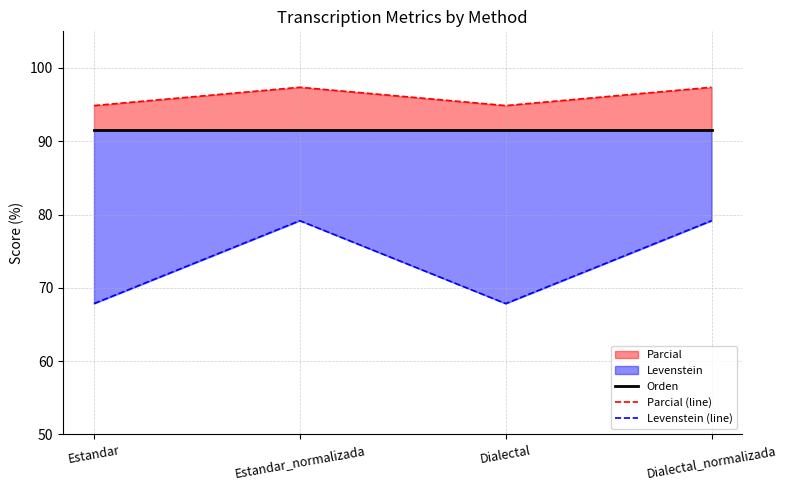

What is the average value of the Orden series?

91.6